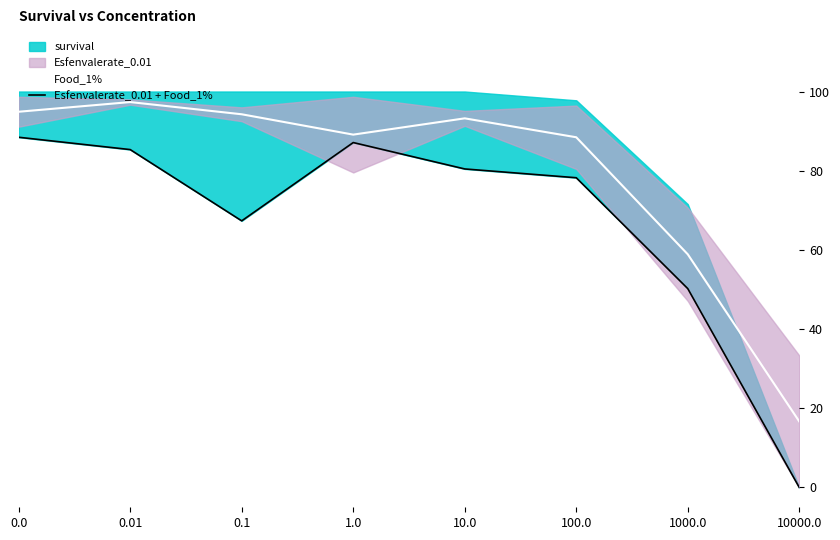

What is the value of the Food_1% point at the 5th from the left?

93.2